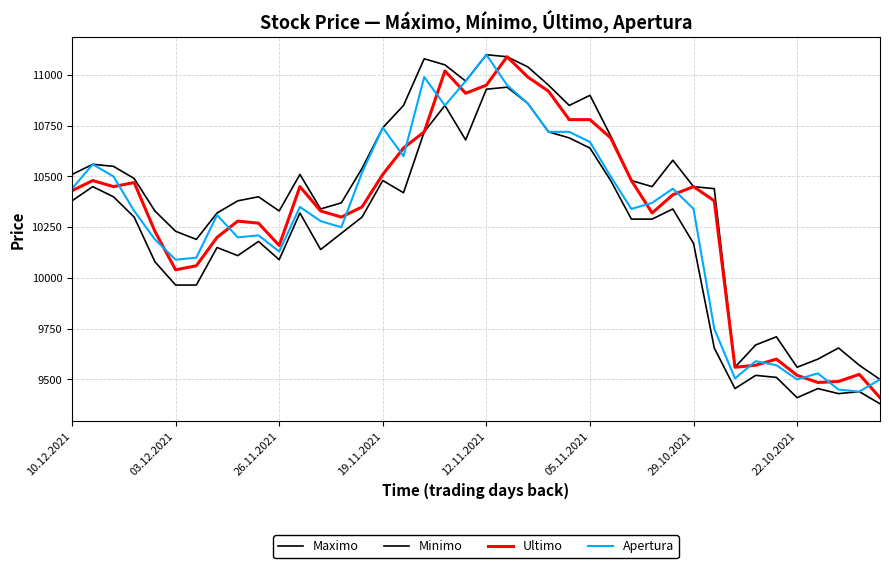

True or false: Maximo has more than 1 interior local peaks.

True